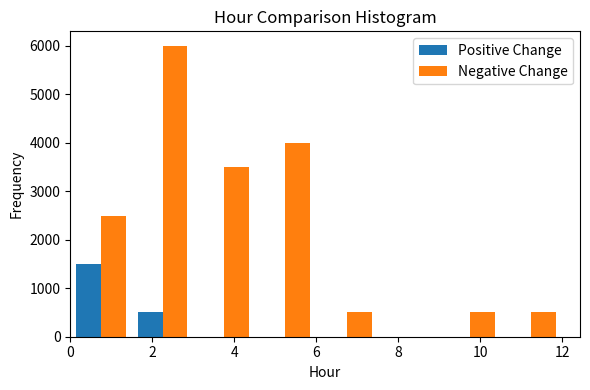

What is the height of the Negative Change bar covering 4.5 to 6.0 on the x-axis? Neither the bar edges nor the heights are printed on the chart, so give them approximately, as read against the axes.

4000